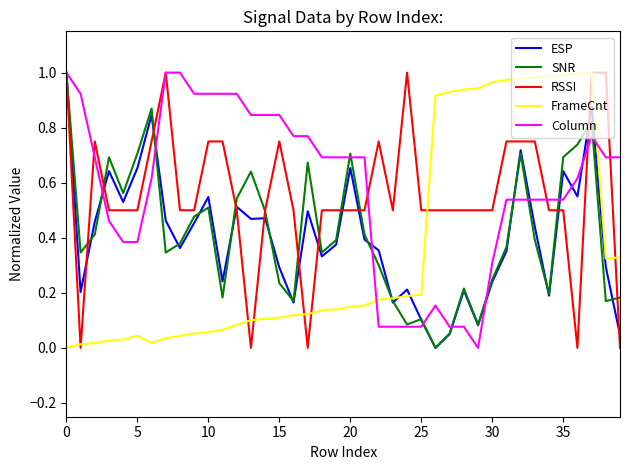

Which series ends up on top after the final intersection of FrameCnt and Column?

Column